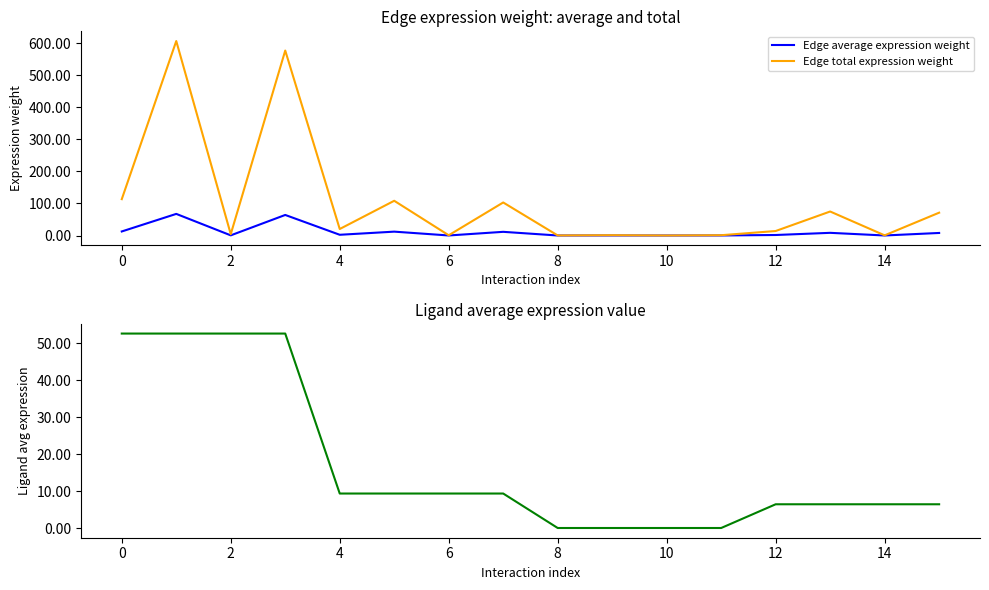

Reading right to left, what are all the values shown in this chart?

Edge average expression weight: 7.9	0.1	8.3	1.6	0.1	0.0	0.1	0.0	11.4	0.1	12.0	2.2	64.1	0.5	67.3	12.6
Edge total expression weight: 71.1	0.5	74.8	14.0	0.9	0.0	0.9	0.2	102.9	0.7	108.2	20.2	576.5	4.1	606.1	113.3
Ligand average expression value: 6.5	6.5	6.5	6.5	0.1	0.1	0.1	0.1	9.4	9.4	9.4	9.4	52.6	52.6	52.6	52.6